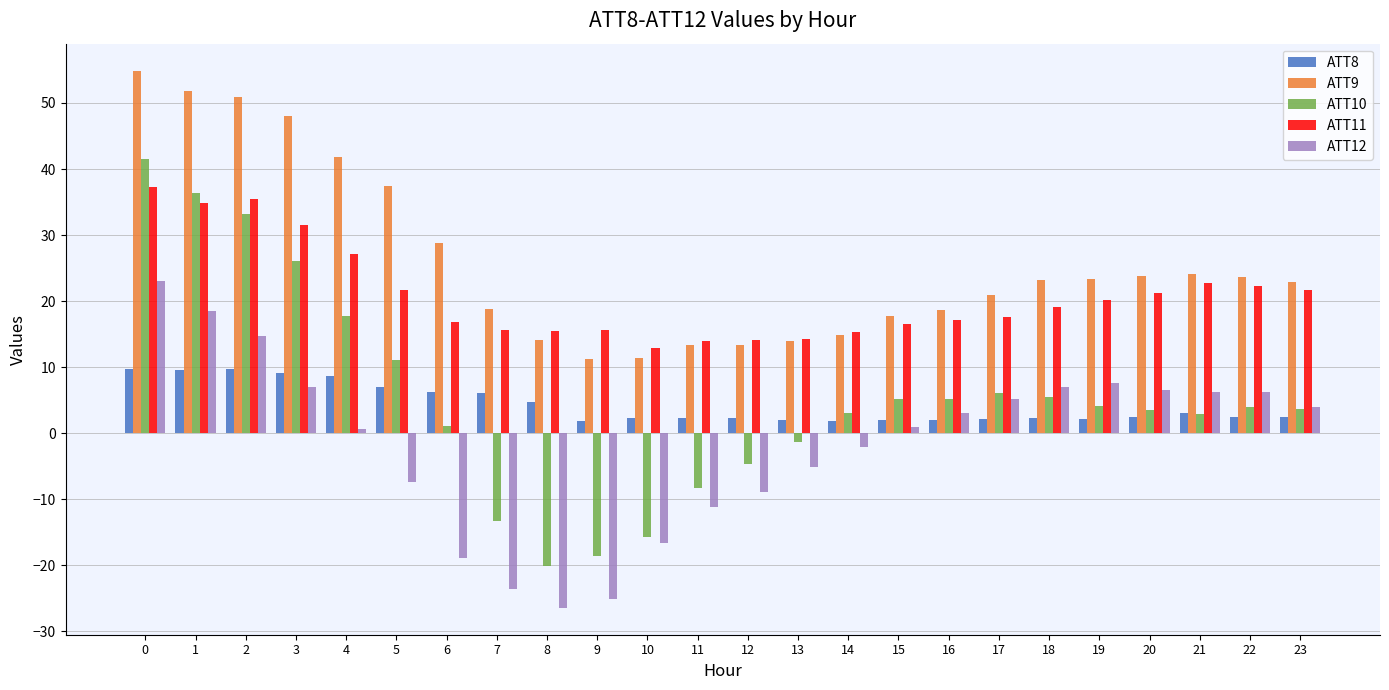

What is the difference between the ATT10 values at 23 and 16?

1.5